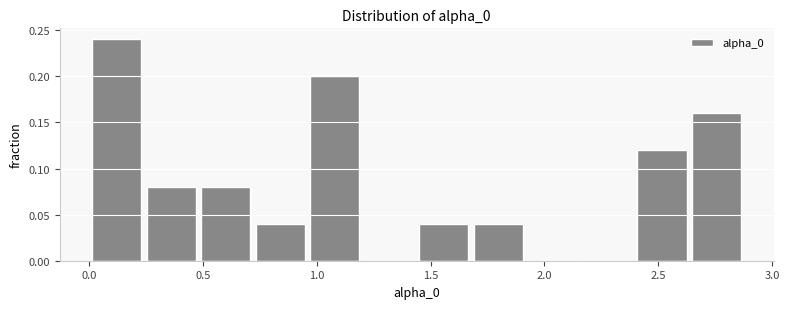

Reading left to right, list every bar in this chart as the range it spans on the x-axis followed by its height. Neither the bar edges nor the heights are printed on the chart, so give them approximately, as read against the axes.

0.00 to 0.25: 0.24
0.25 to 0.50: 0.08
0.50 to 0.70: 0.08
0.70 to 0.95: 0.04
0.95 to 1.20: 0.20
1.20 to 1.45: 0
1.45 to 1.70: 0.04
1.70 to 1.90: 0.04
1.90 to 2.15: 0
2.15 to 2.40: 0
2.40 to 2.65: 0.12
2.65 to 2.90: 0.16